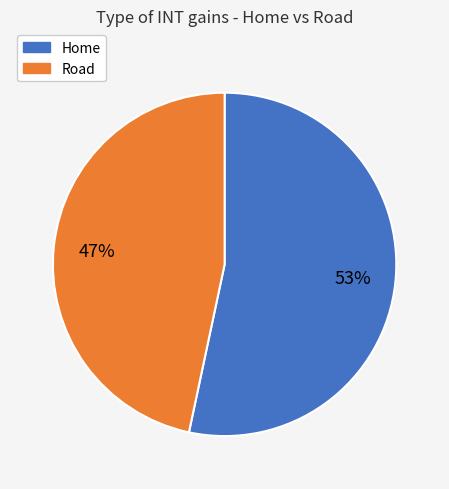

Between Home and Road, which is larger?

Home